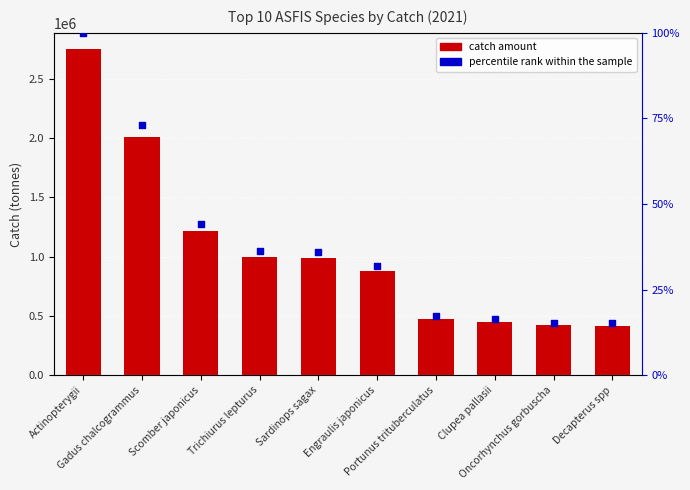

Which has a higher value, Decapterus spp or Gadus chalcogrammus?

Gadus chalcogrammus